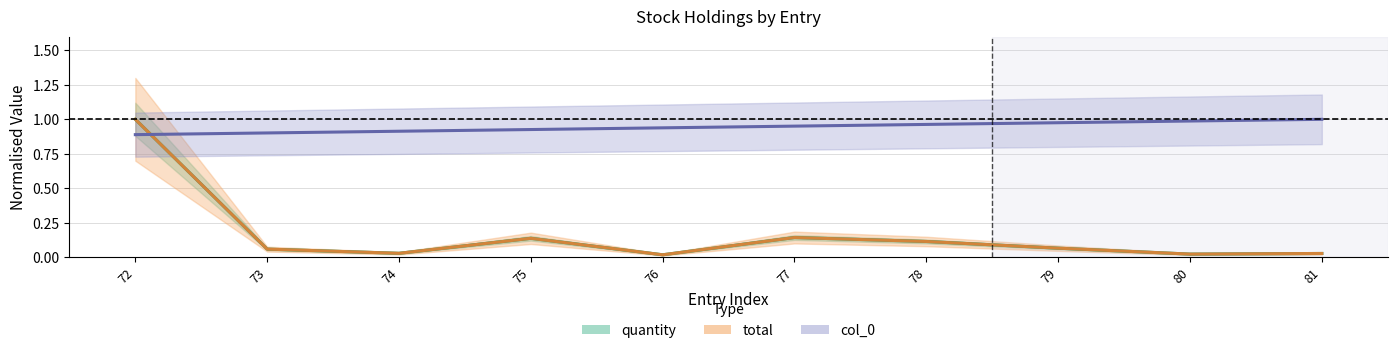

Between 75 and 77, which is larger?

77